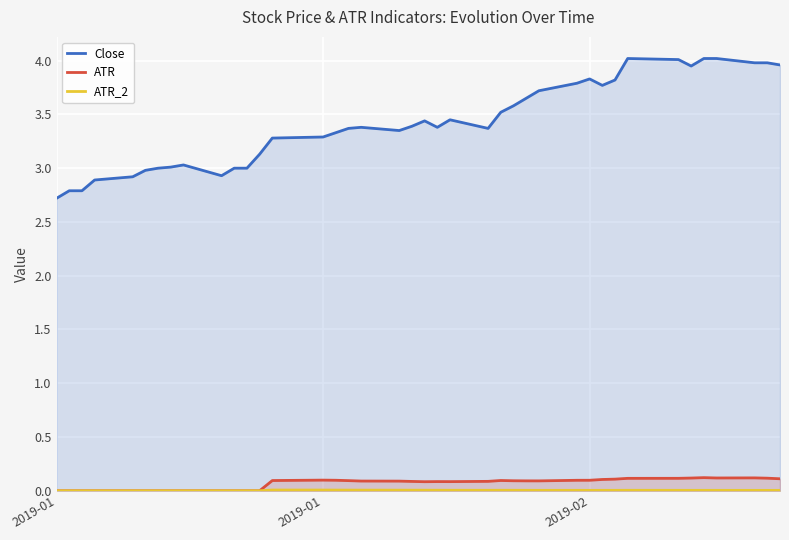

How many interior local valleys does the ATR_2 series have?

5